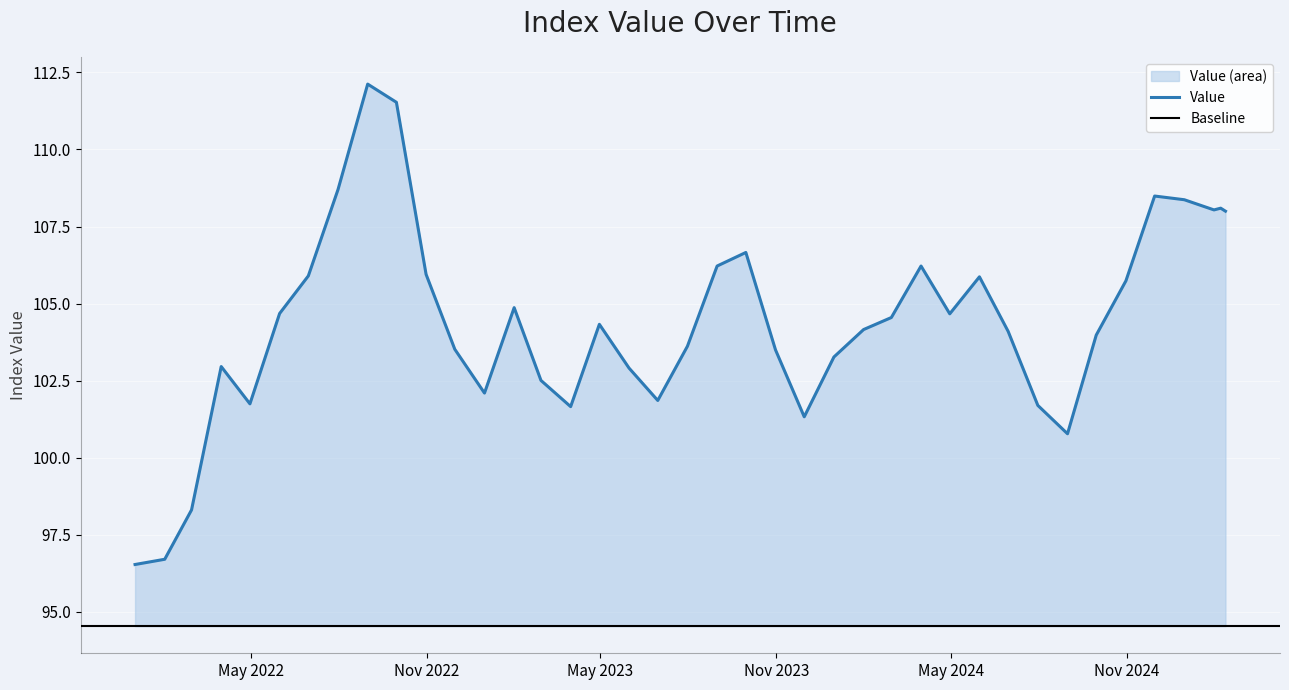

What is the maximum value for Value?

112.1